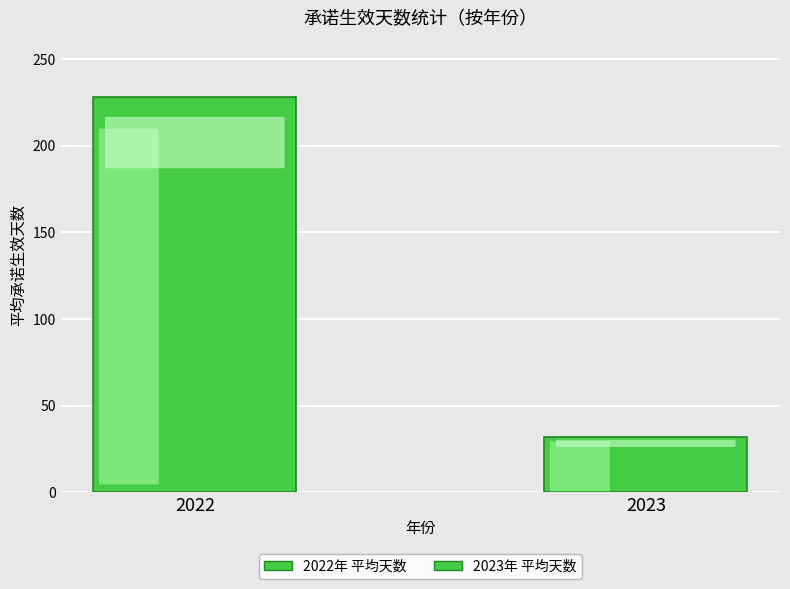

Does the chart contain any negative values?

No